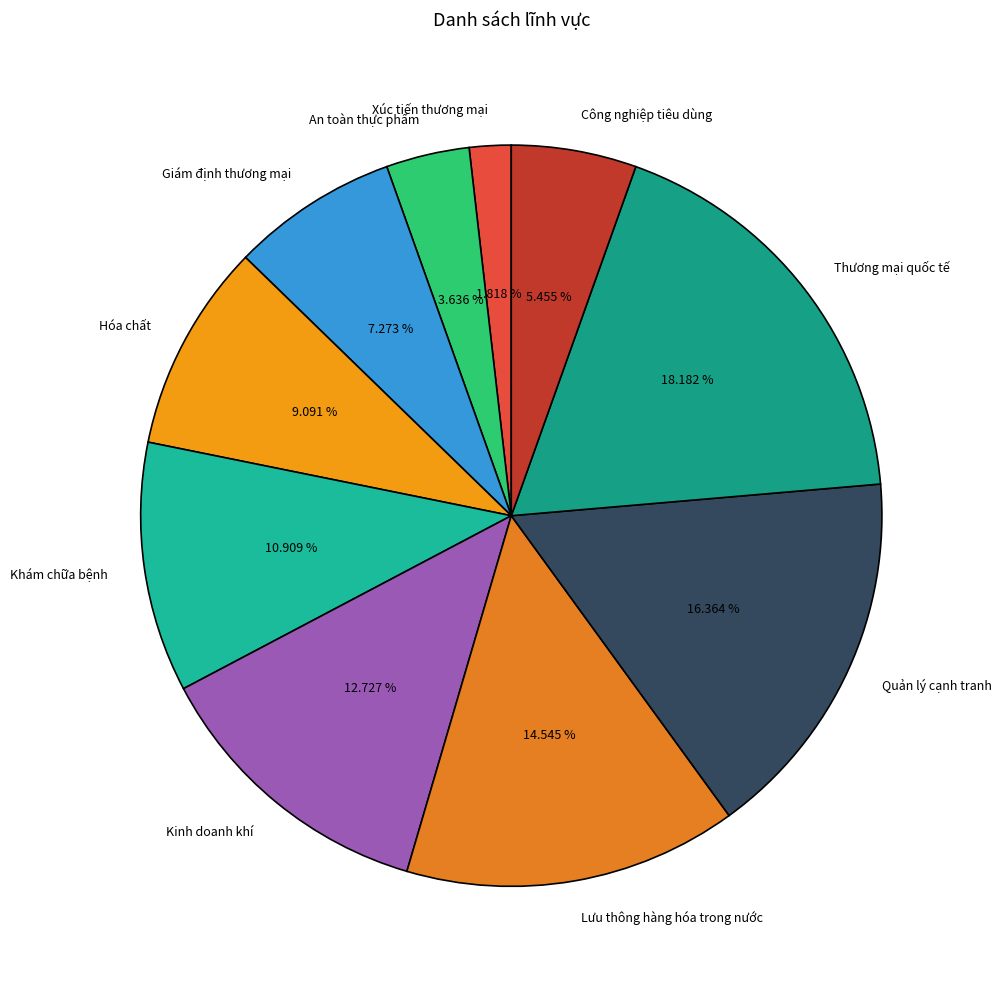

How many segments does this pie chart have?

10